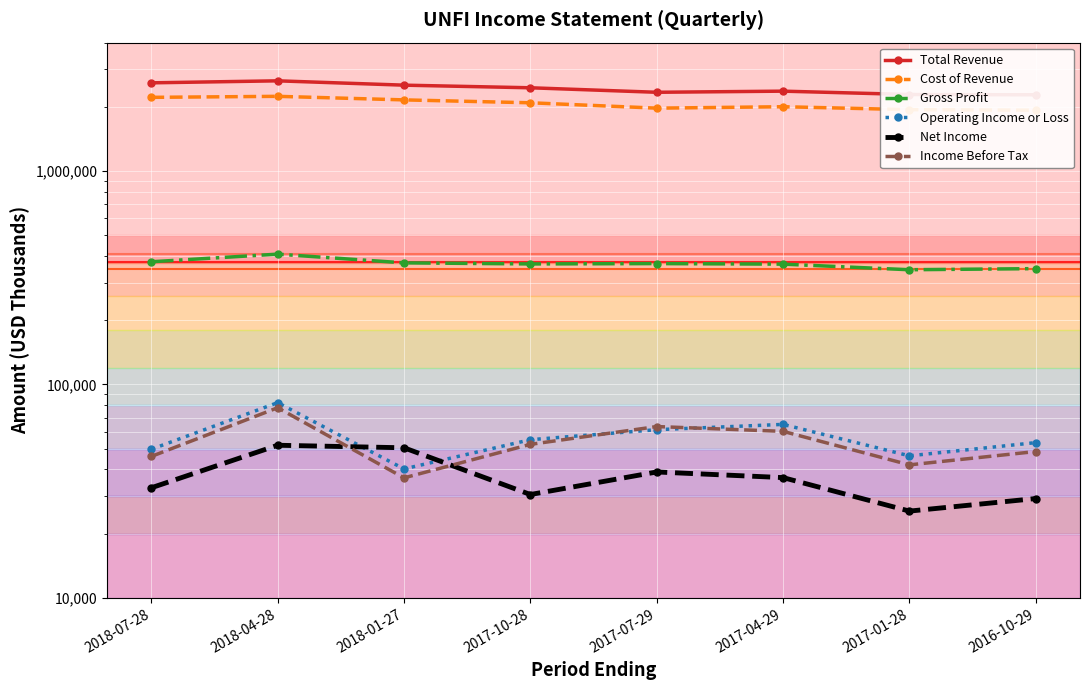

The Income Before Tax series shows 42000 at 2017-01-28. True or false?

True